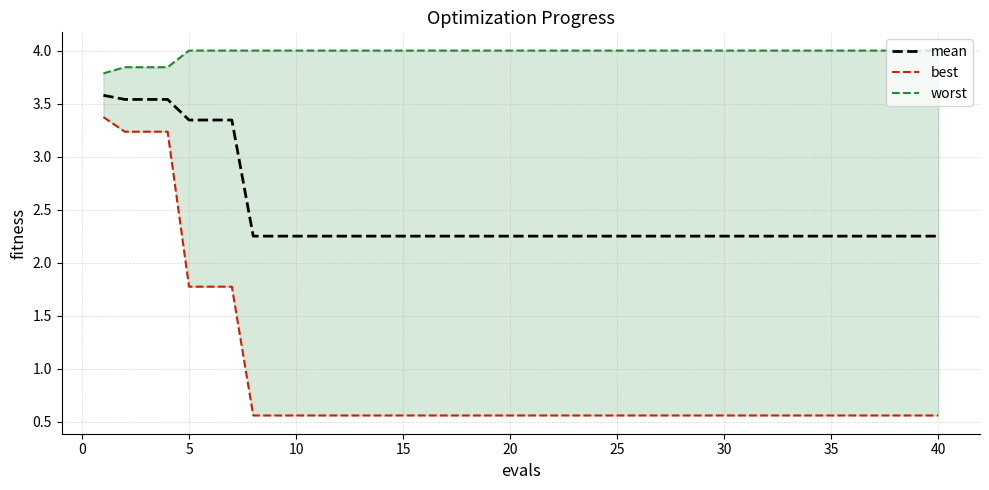

Is it true that mean equals 1.0 at 25?

False